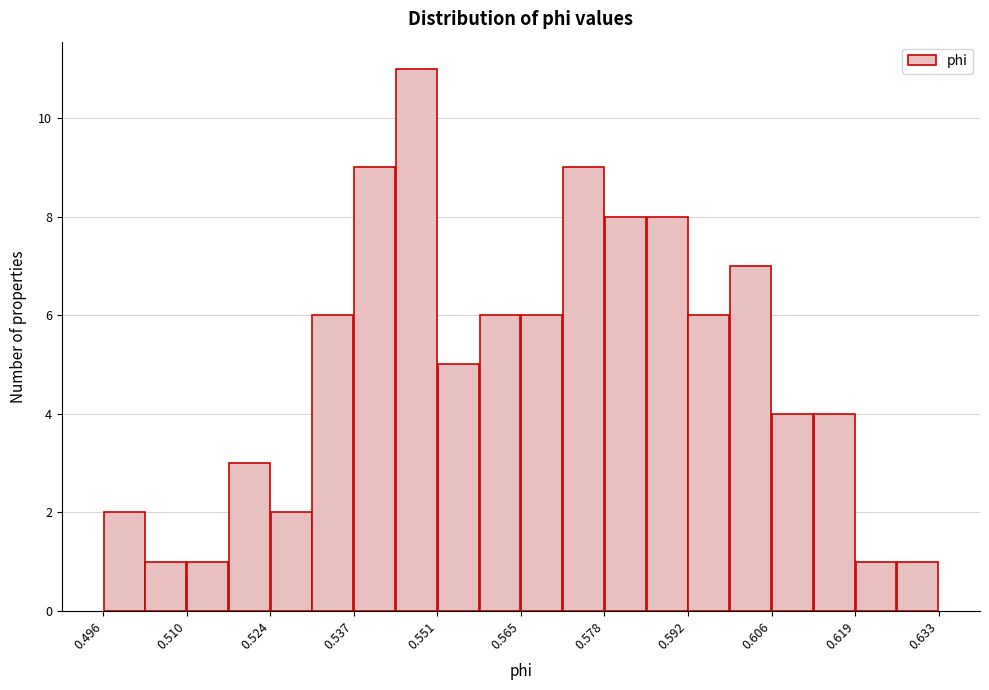

Read against the x-axis, roughly where is the centre of the tallest bar?

0.548